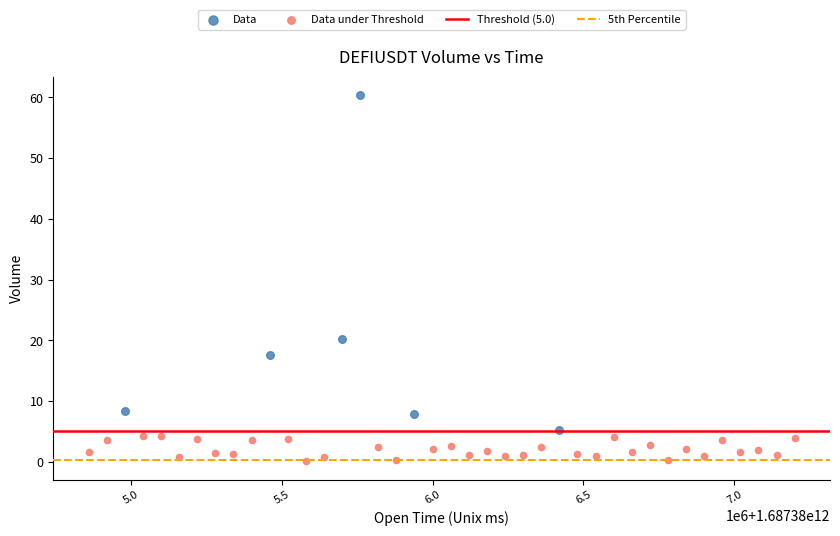

Which series has the largest Y range (max minus min)?

Data